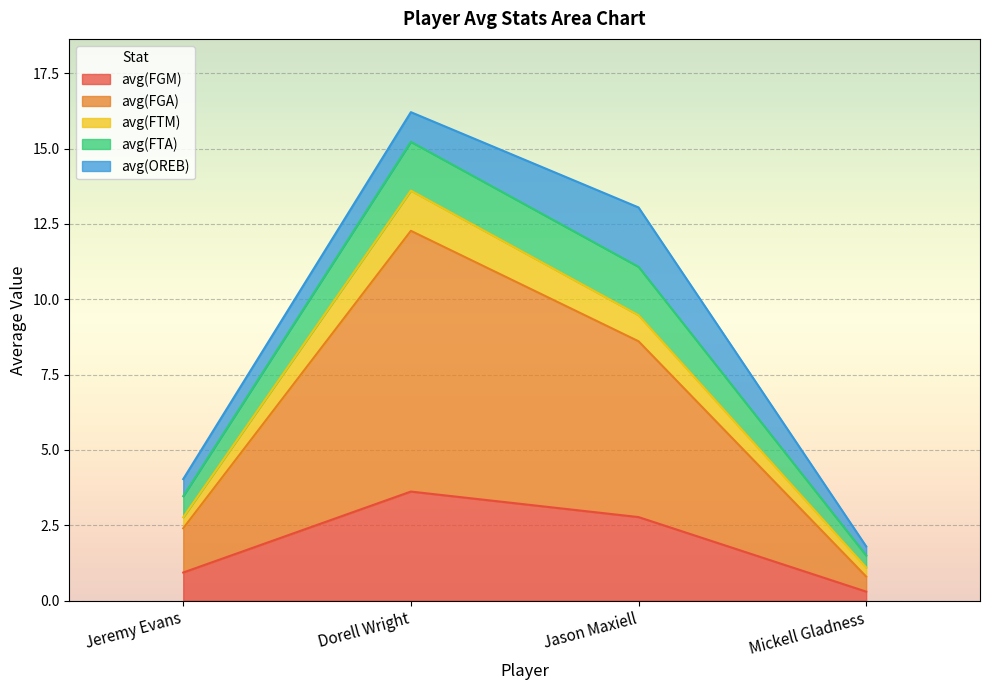

Is it true that avg(FTM) equals 5.6 at Dorell Wright?

False